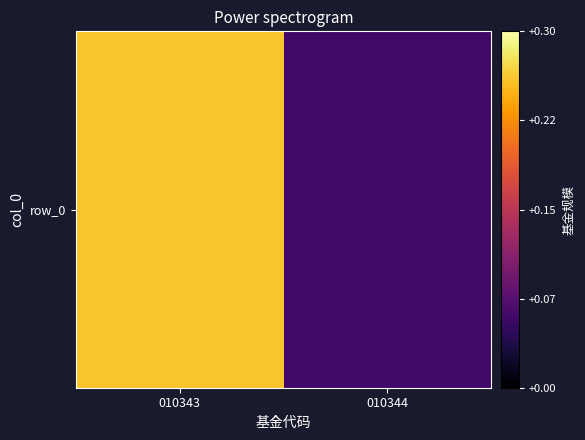

Rank the categories by value from lowest to highest.

010344, 010343